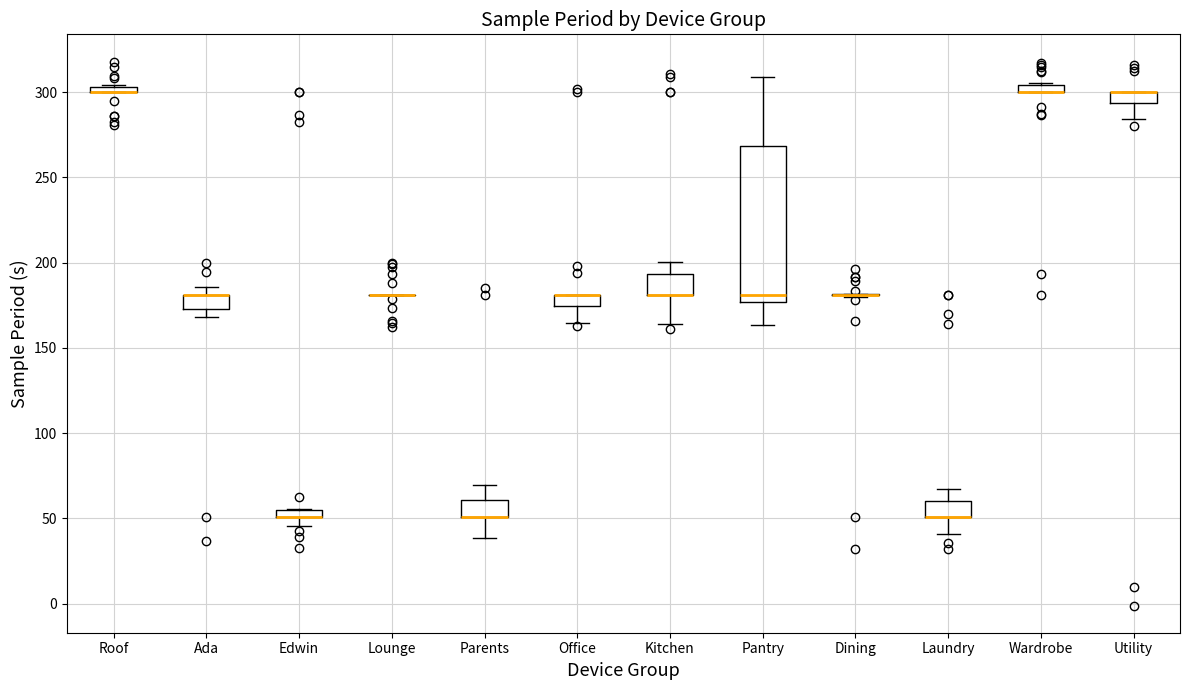

Comparing the boxes themselves (not the whiskers), which one is the tallest?

Pantry